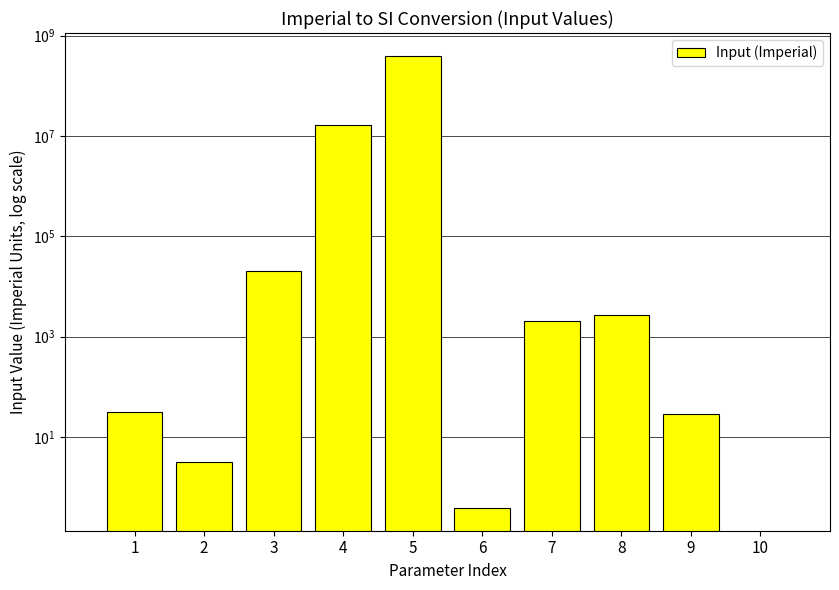

What is the sum of all values?

416924816.5